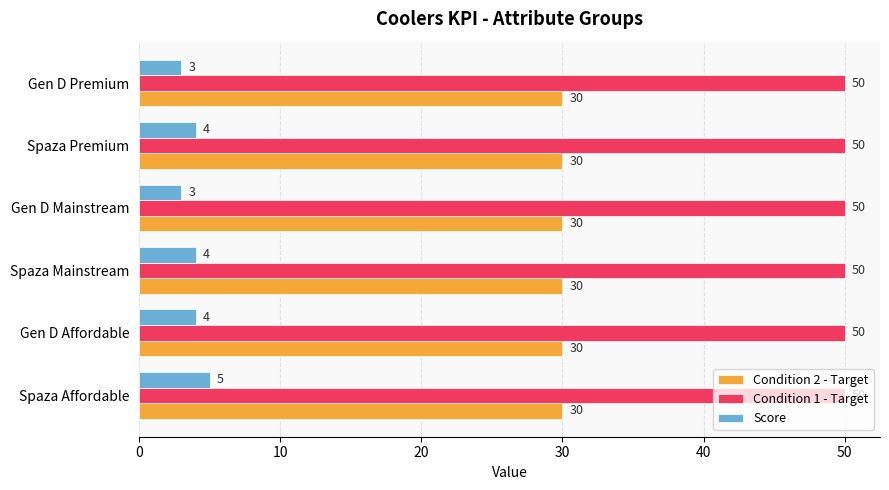

What is the sum of all Condition 2 - Target values?

180